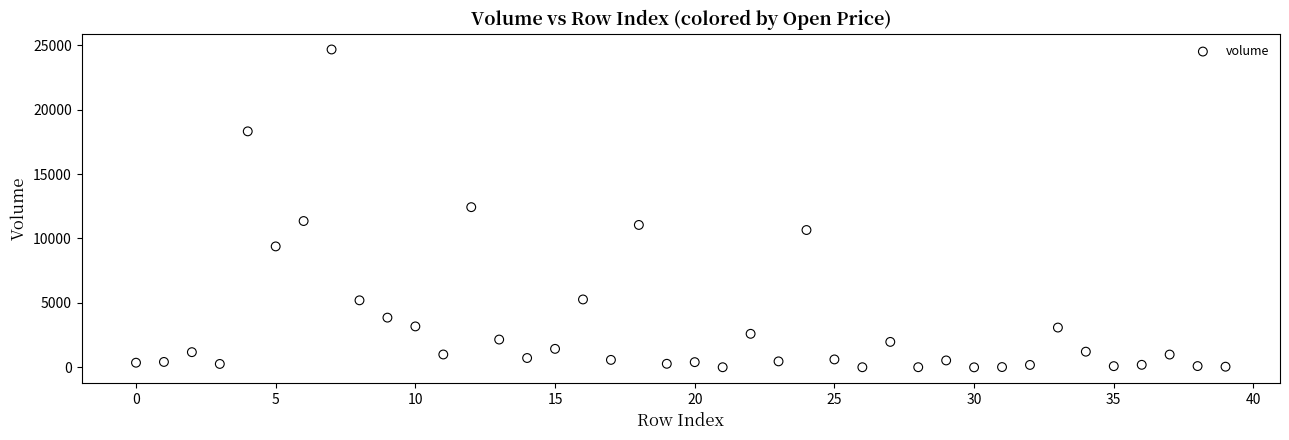

What is the range of Y values (max minus min)?

24659.8